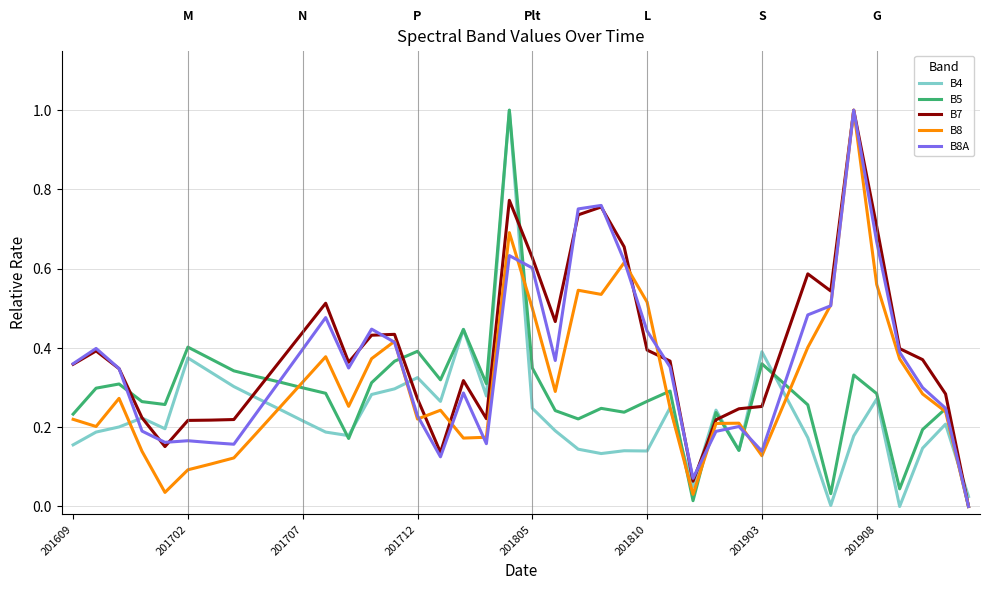

How many interior local valleys does the B8A series have?

8